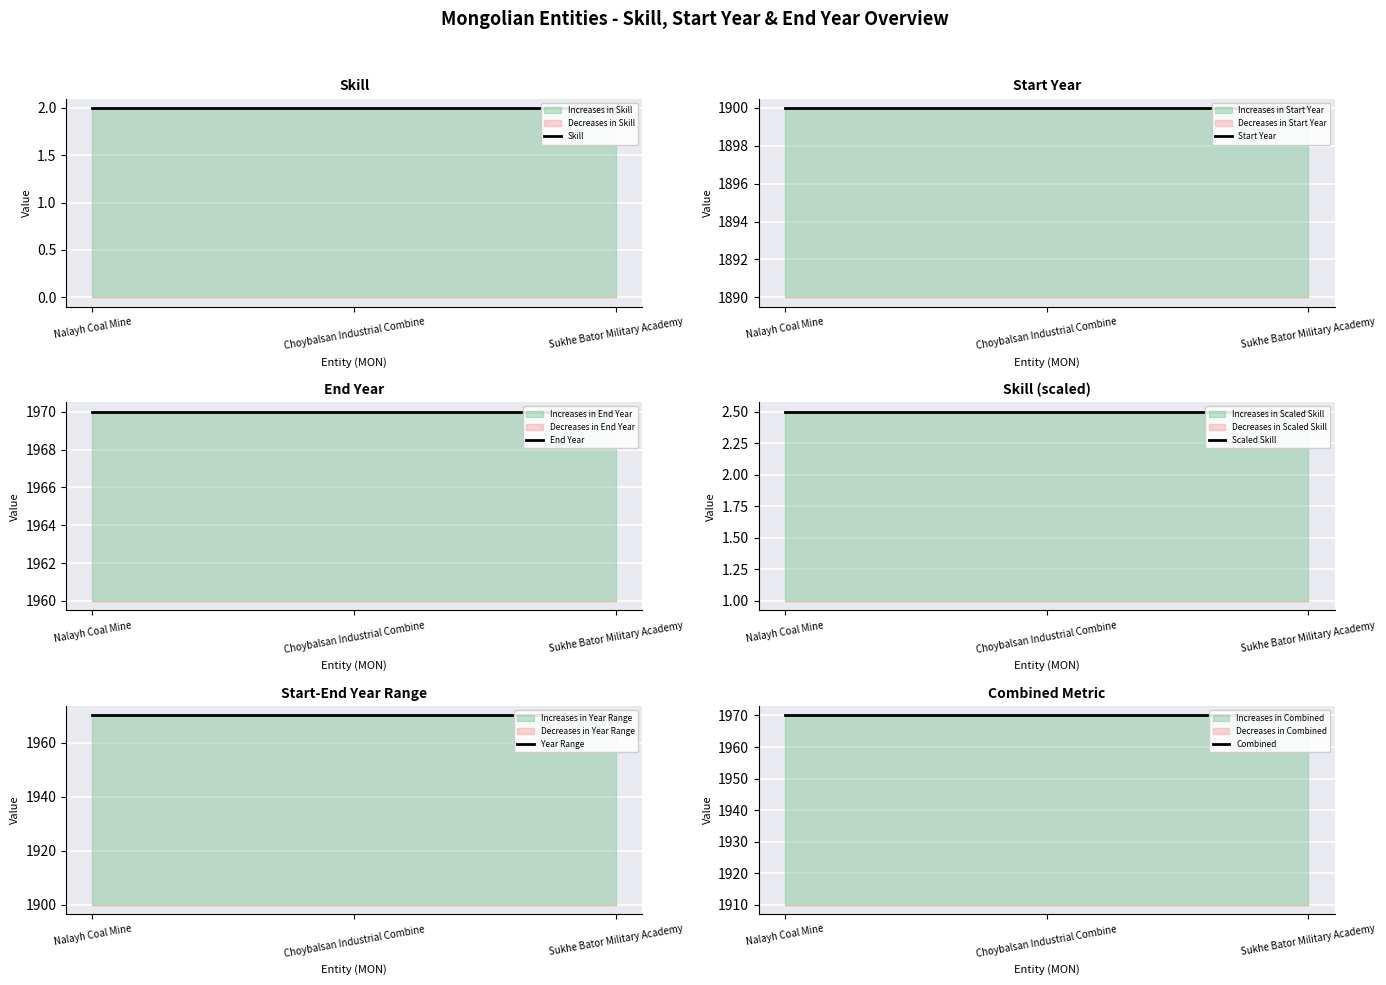

What is the sum of all Skill values?

6.0